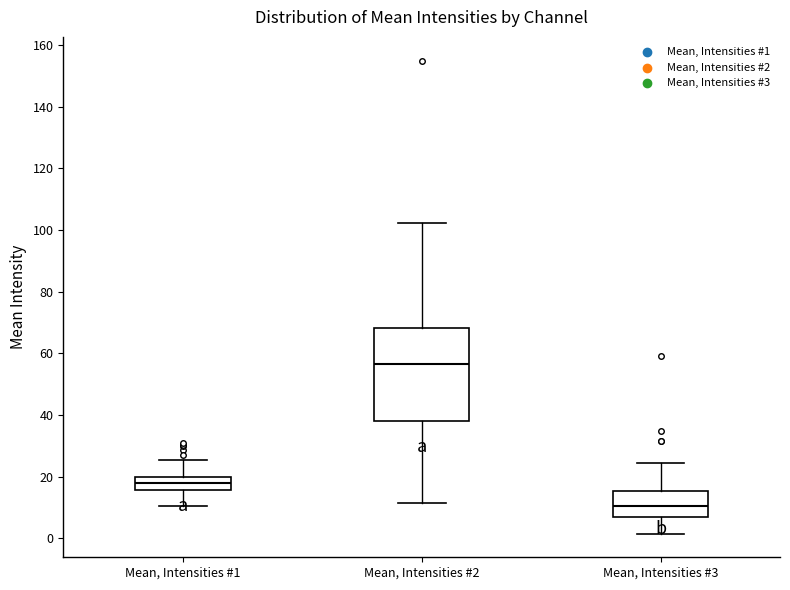

Which box's median line is the lowest?

Mean, Intensities #3